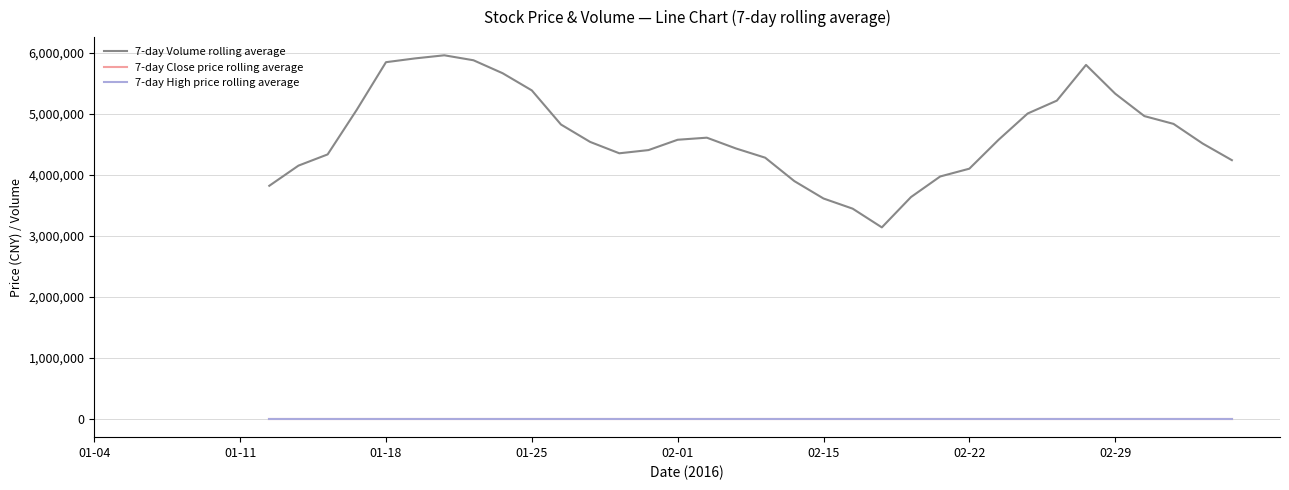

True or false: 7-day Volume rolling average and 7-day Close price rolling average cross at least once.

False